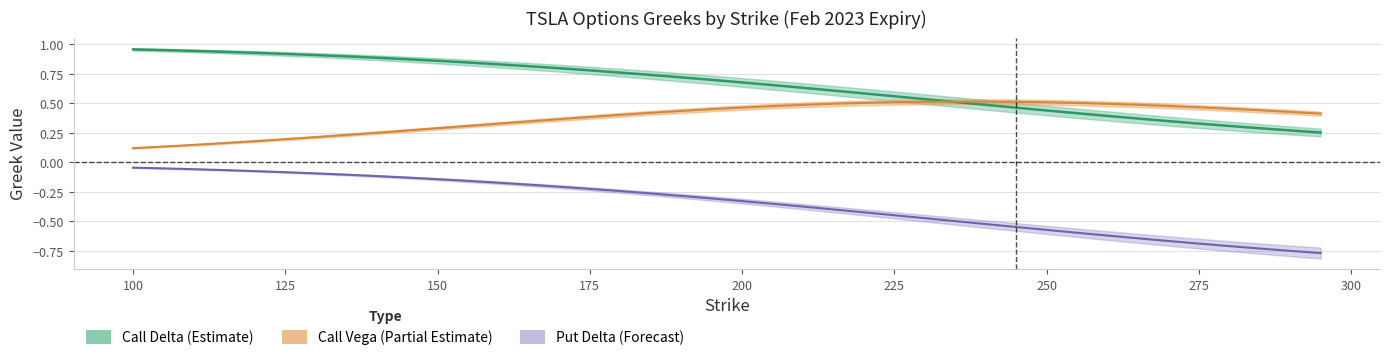

What is the spread (max minus min) of values at 295?

1.2